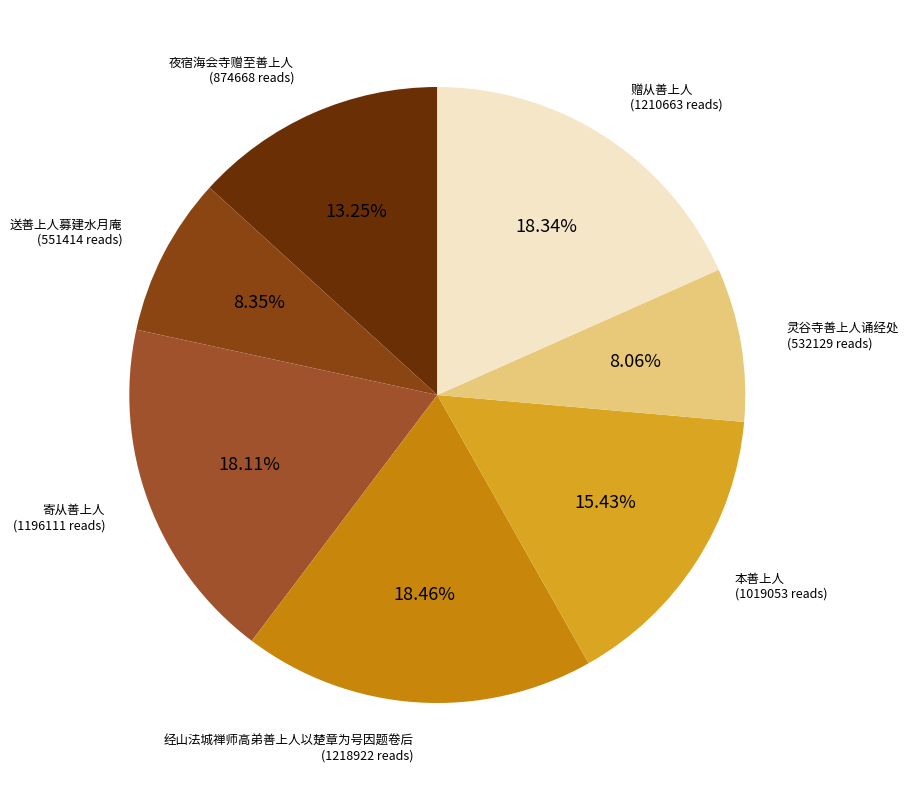

What is the largest slice in the pie chart?

经山法城禅师高弟善上人以楚章为号因题卷后